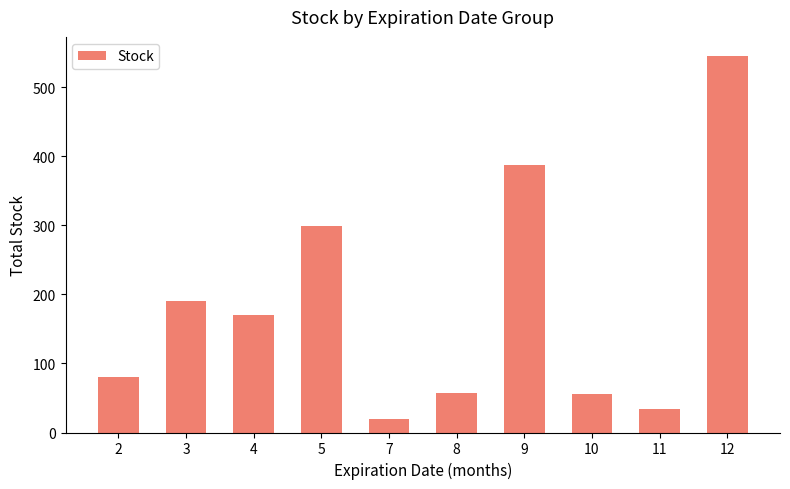

What is the maximum value shown in the chart?

546